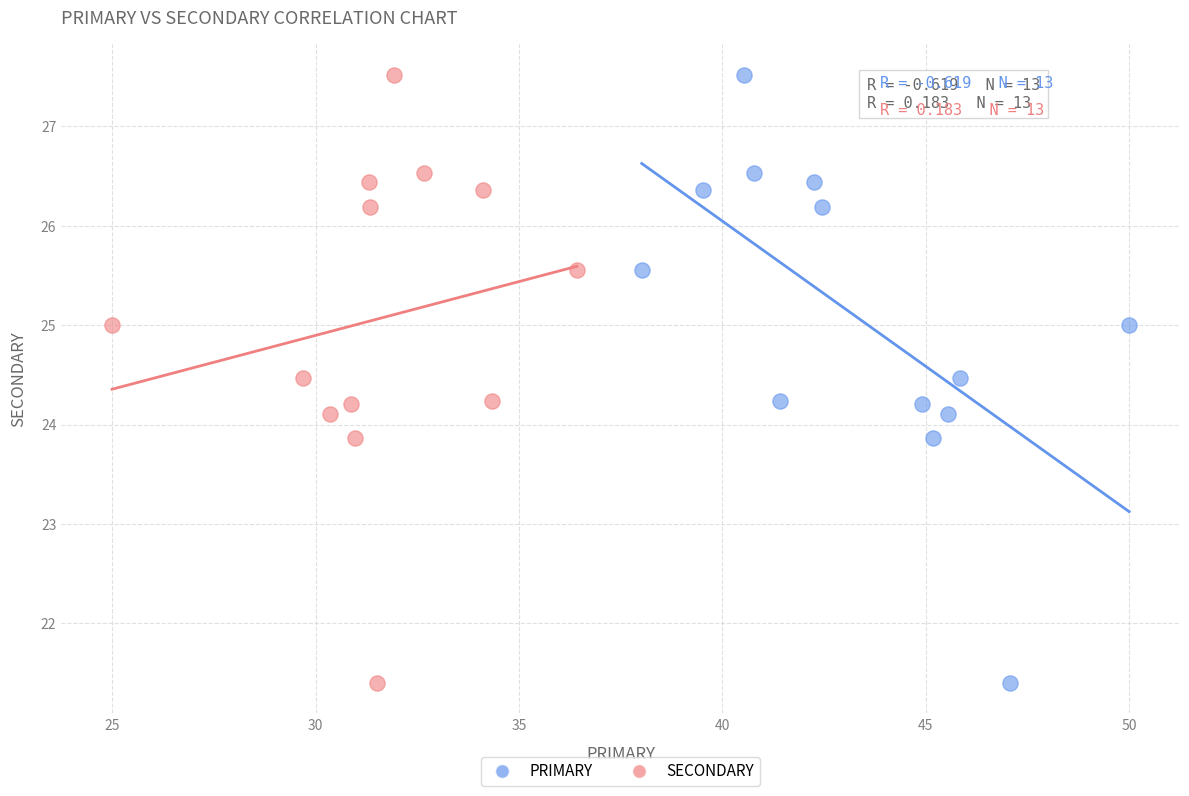

What are all the series names shown in the legend?

PRIMARY, SECONDARY